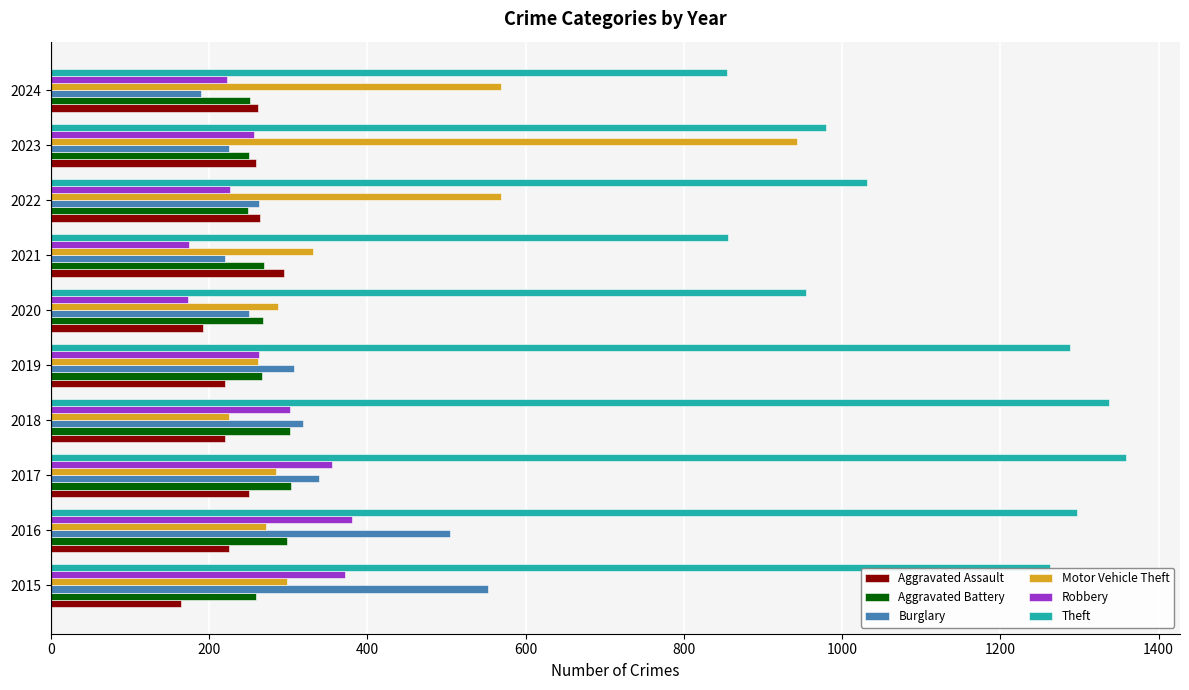

Which series has the widest spread of values?

Motor Vehicle Theft